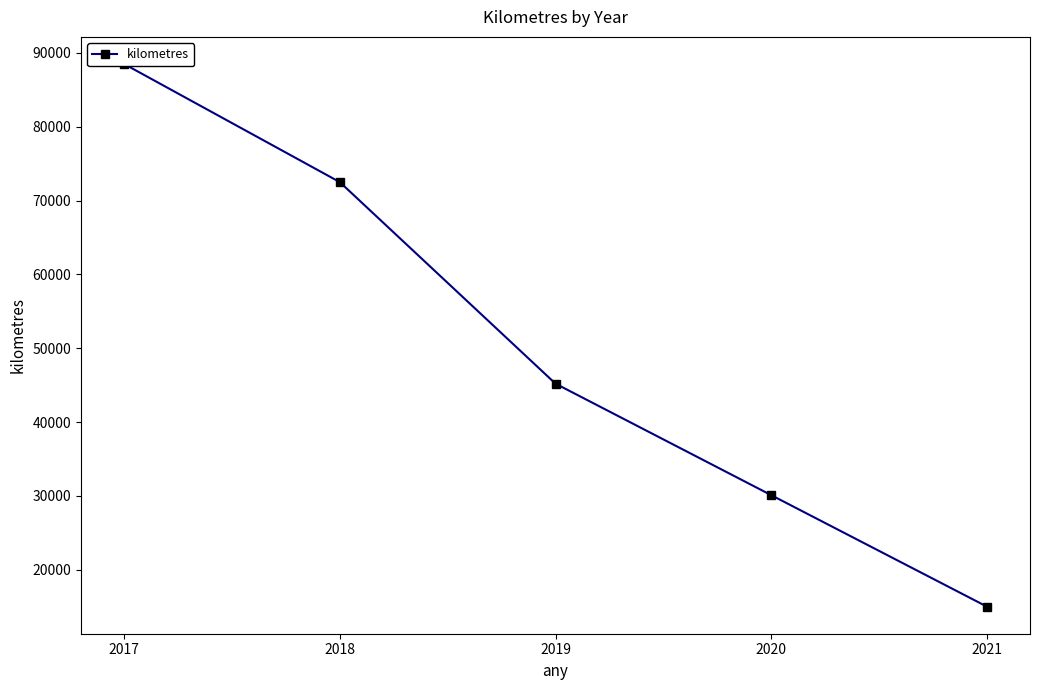

Read the value at 2020.

30100.0